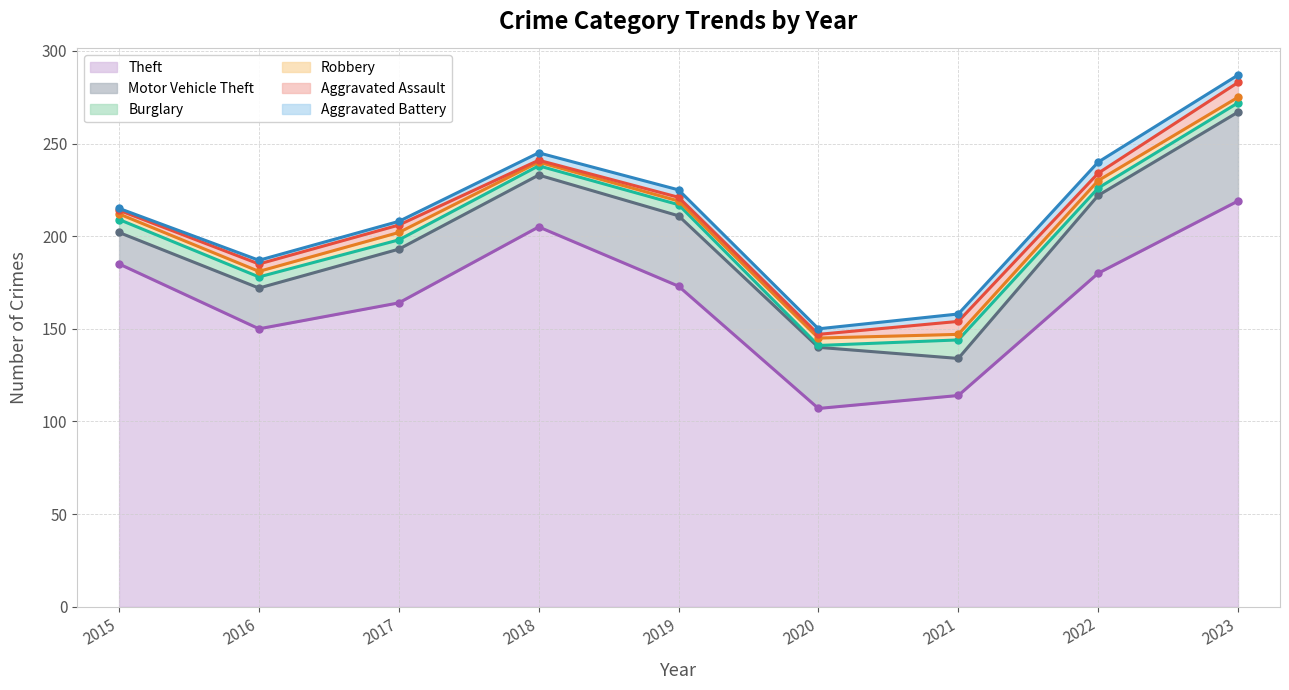

Which has a higher value, 2016 or 2021?

2016